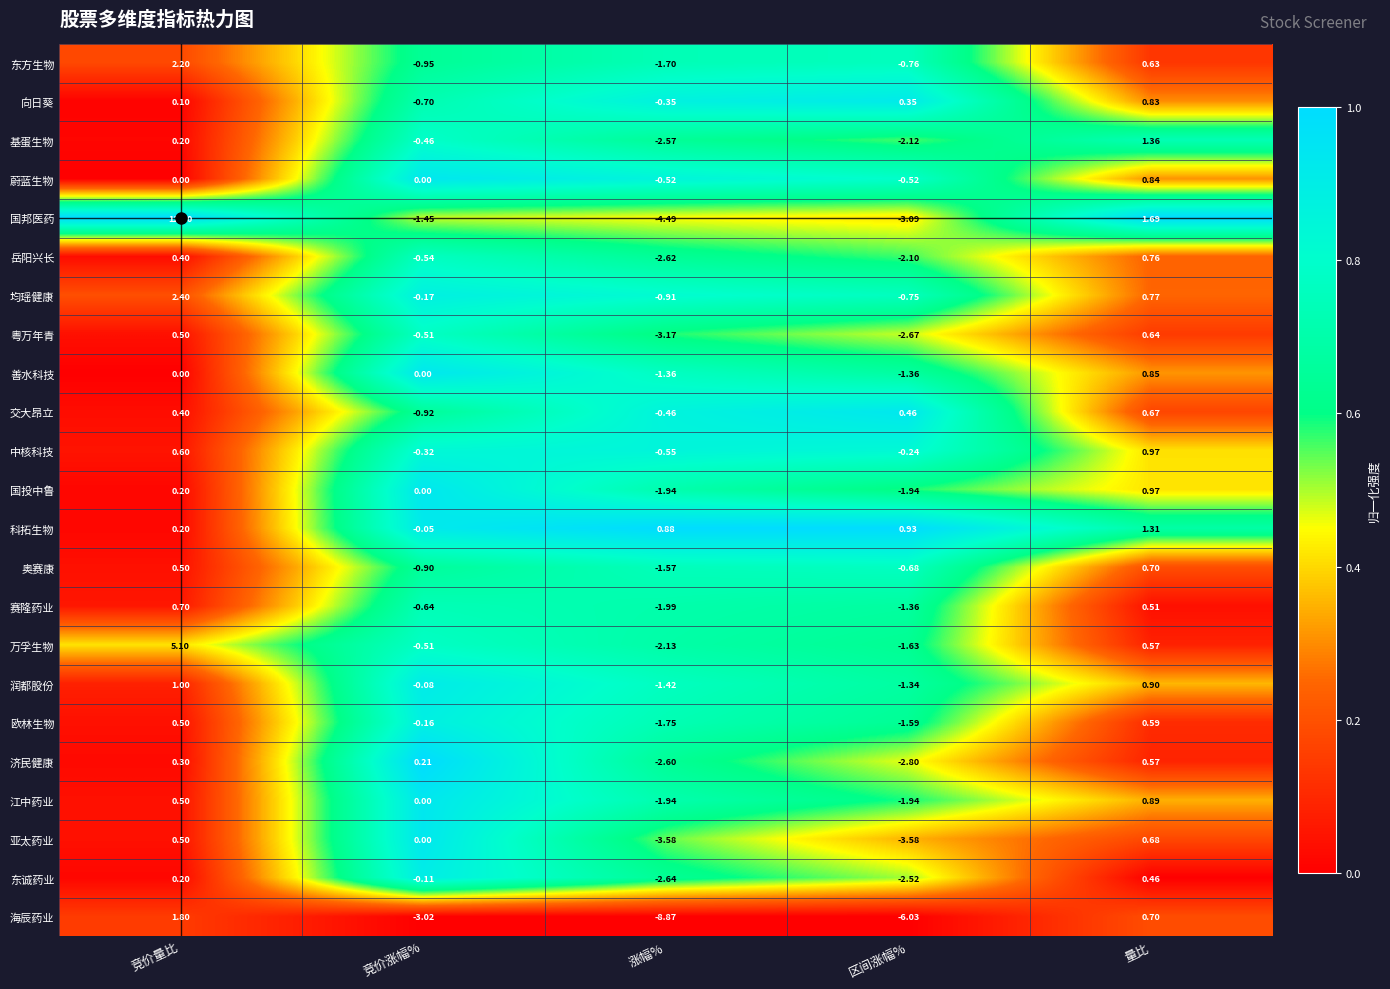

List the labels in order of 科拓生物 value, smallest first.

竞价涨幅%, 竞价量比, 涨幅%, 区间涨幅%, 量比